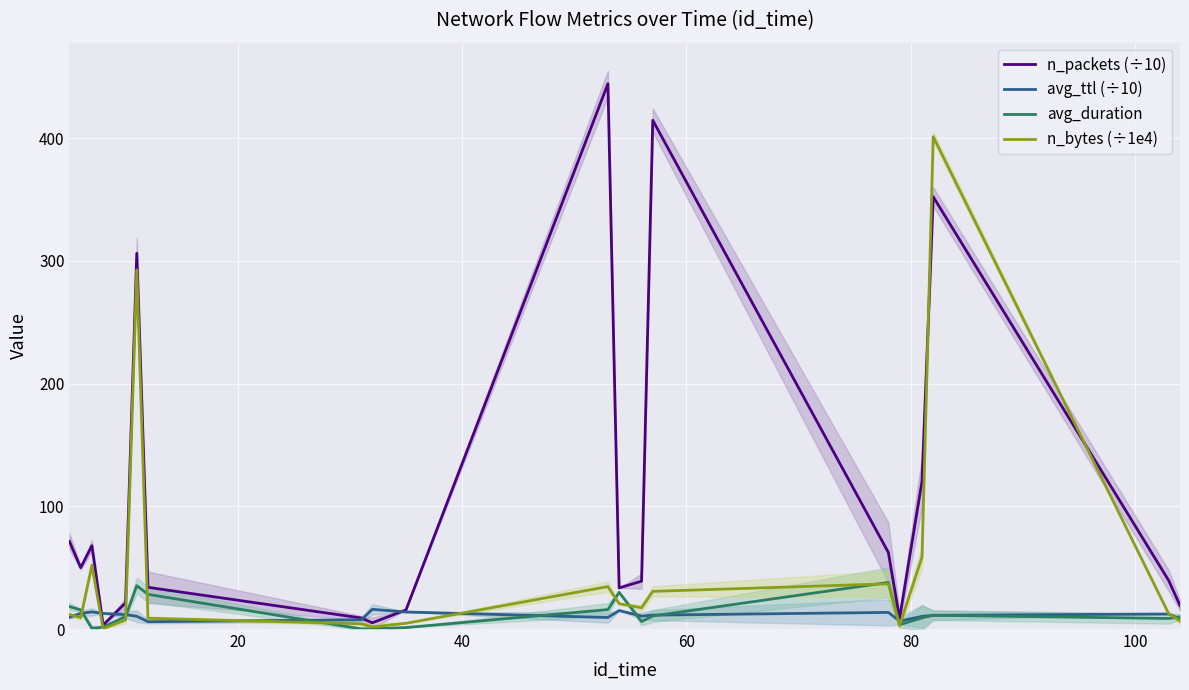

What is the difference between the maximum and second lowest values in the avg_ttl (÷10) series?

9.6